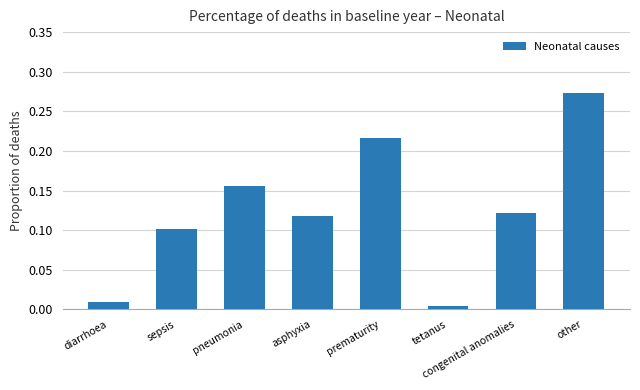

At which category does the chart reach its peak across all series?

other